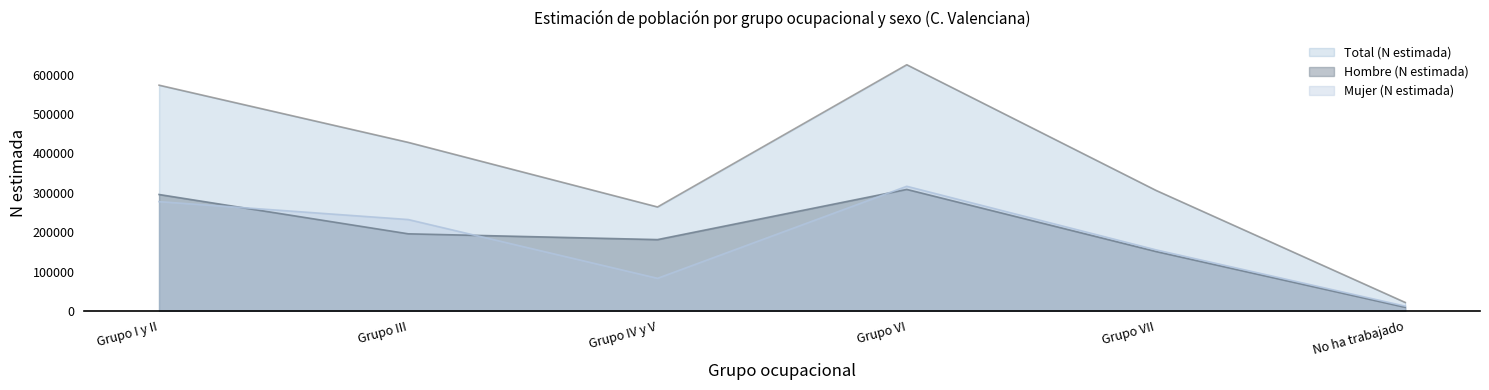

What position from the left is Grupo I y II?

1